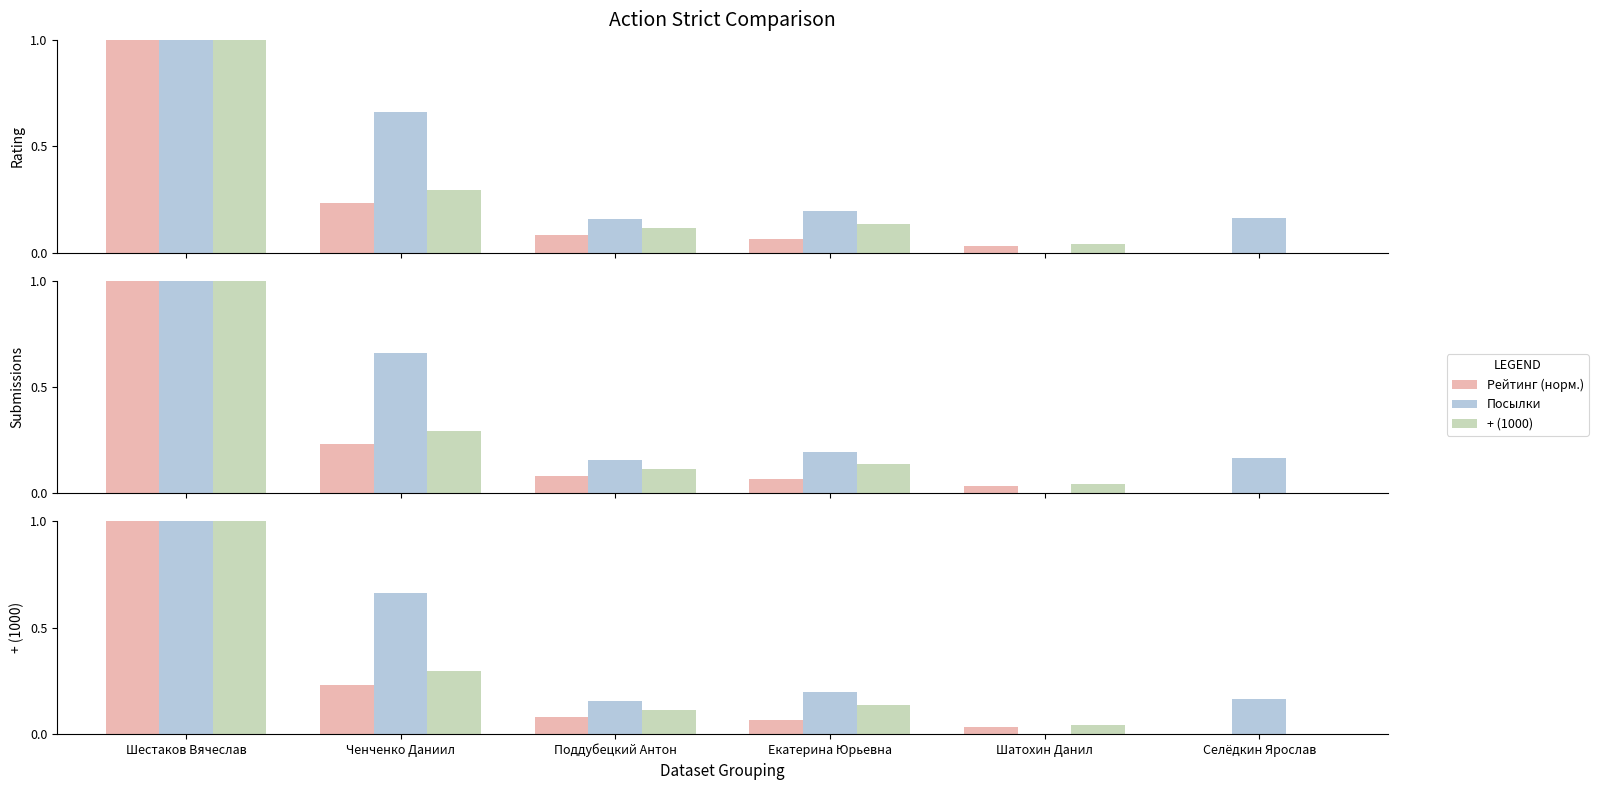

What is the highest value of the Посылки series?

1.0